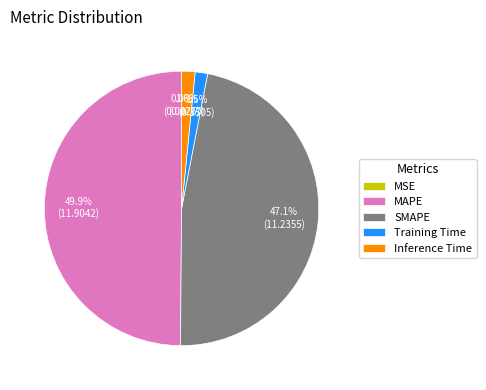

Which has a higher value, Inference Time or SMAPE?

SMAPE